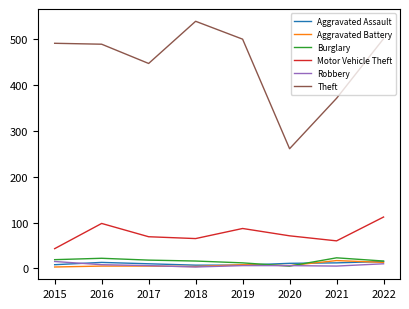

In Burglary, how many points are lower than both neighbors (excluding endpoints)?

1